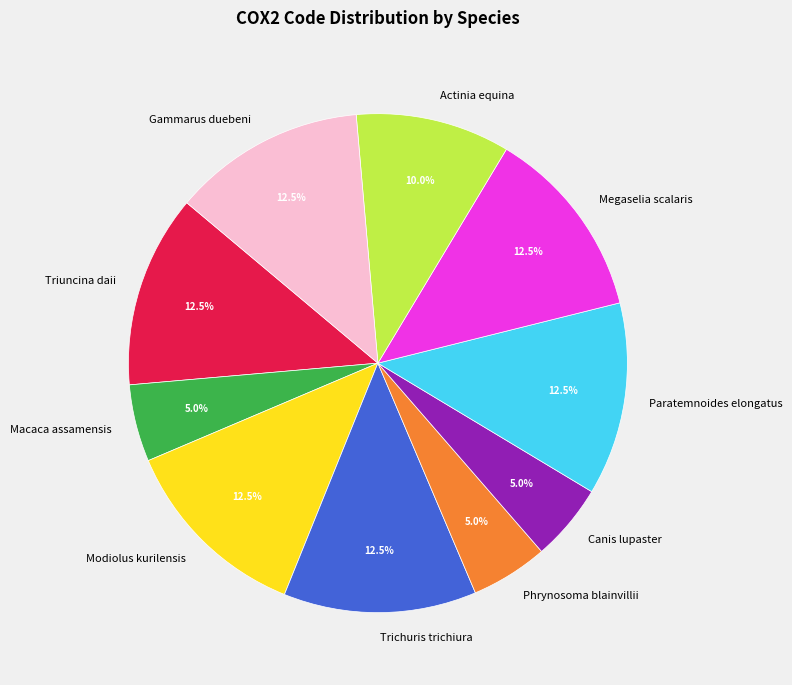

Which has a higher value, Trichuris trichiura or Phrynosoma blainvillii?

Trichuris trichiura